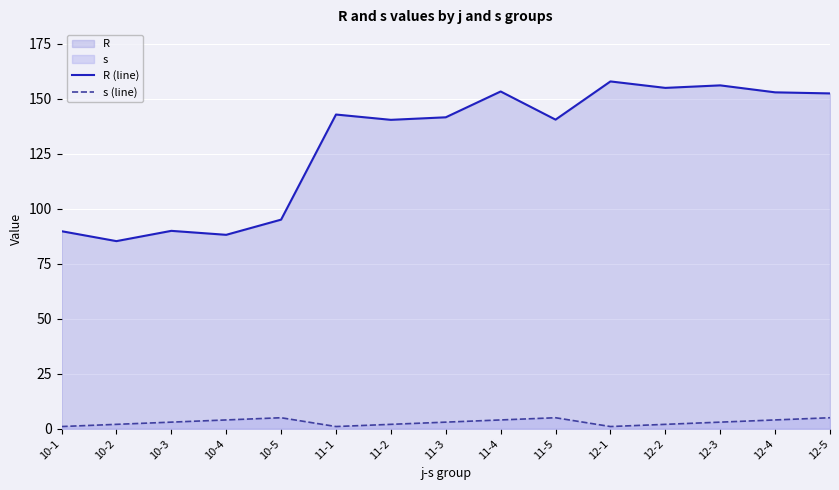

What is the difference between the R (line) values at 12-4 and 10-1?

63.1